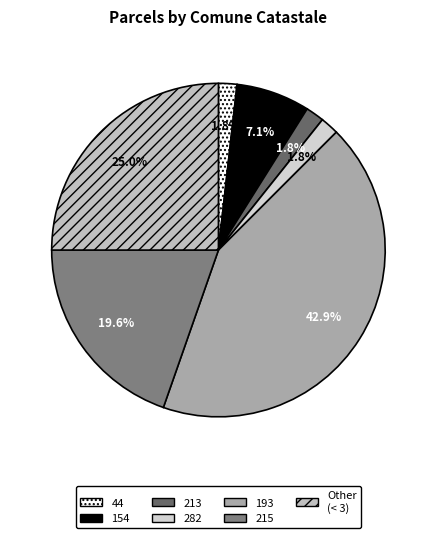

How many segments does this pie chart have?

7